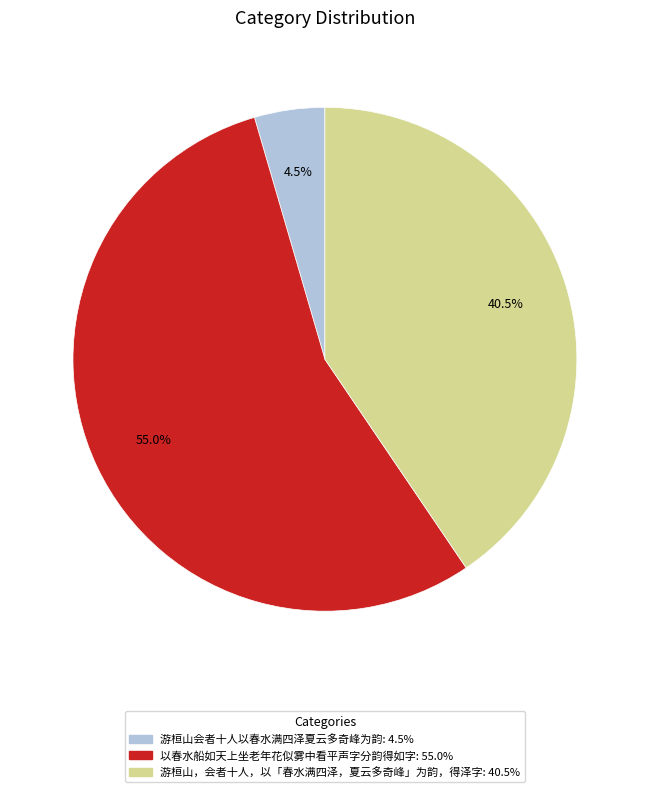

Which category accounts for the majority?

以春水船如天上坐老年花似雾中看平声字分韵得如字